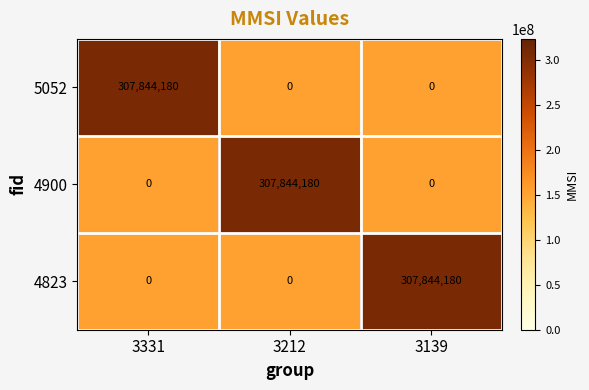

At how many categories does at least one series exceed 219501498?

3